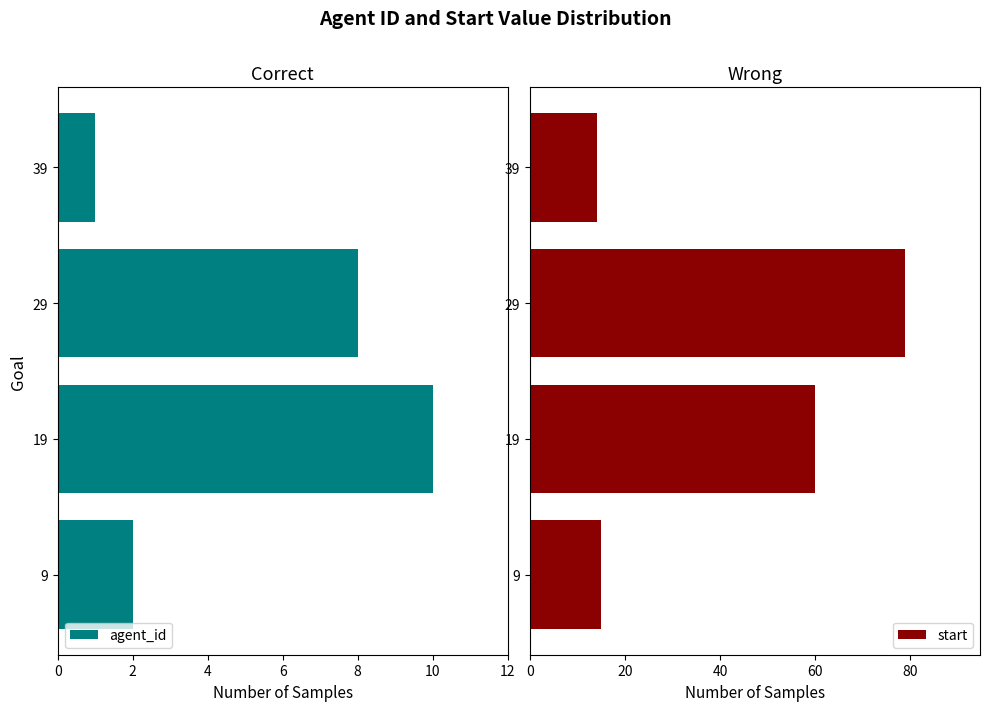

How many distinct data groups are displayed?

2